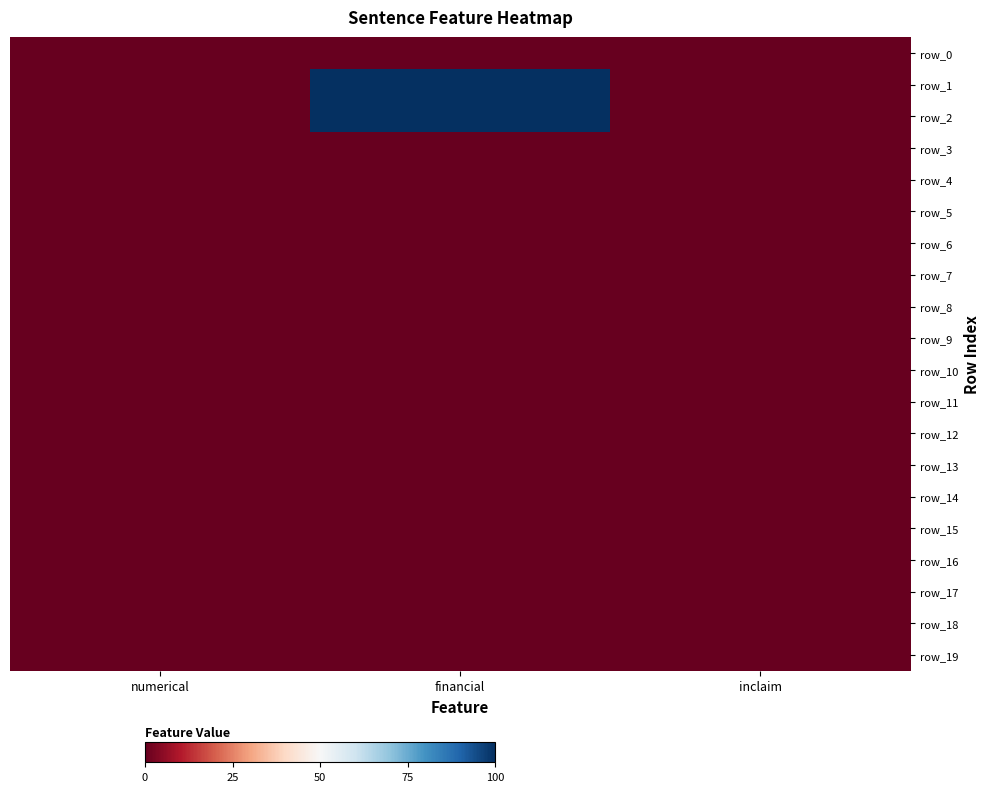

At numerical, list the series in order from largest to smallest.

row_0, row_1, row_2, row_3, row_4, row_5, row_6, row_7, row_8, row_9, row_10, row_11, row_12, row_13, row_14, row_15, row_16, row_17, row_18, row_19